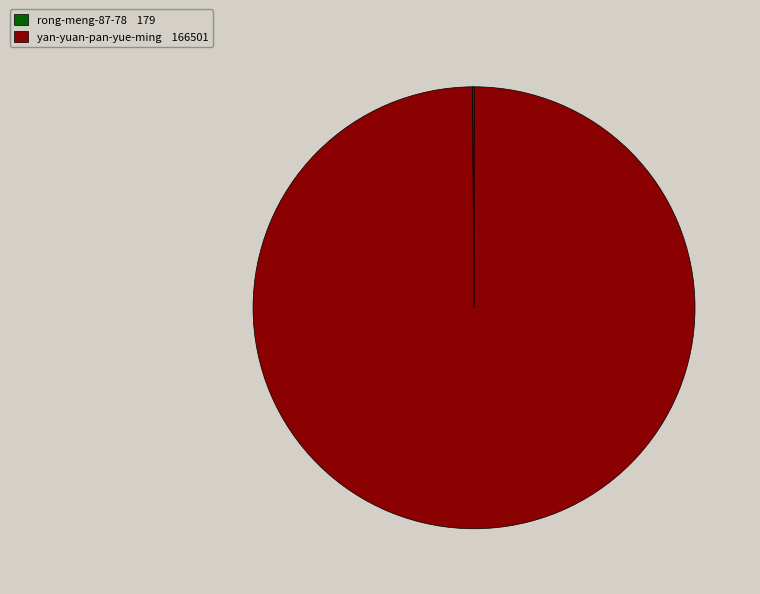

Is there a majority slice in this chart?

Yes